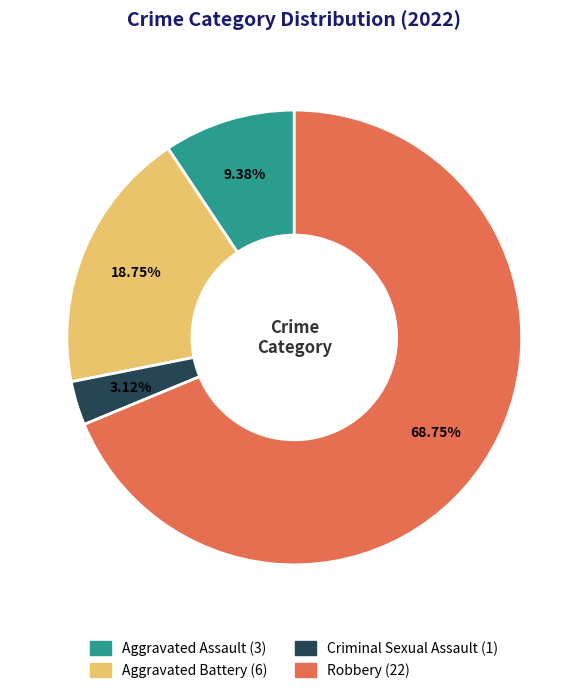

To the nearest percent, what portion does Criminal Sexual Assault represent?

3%